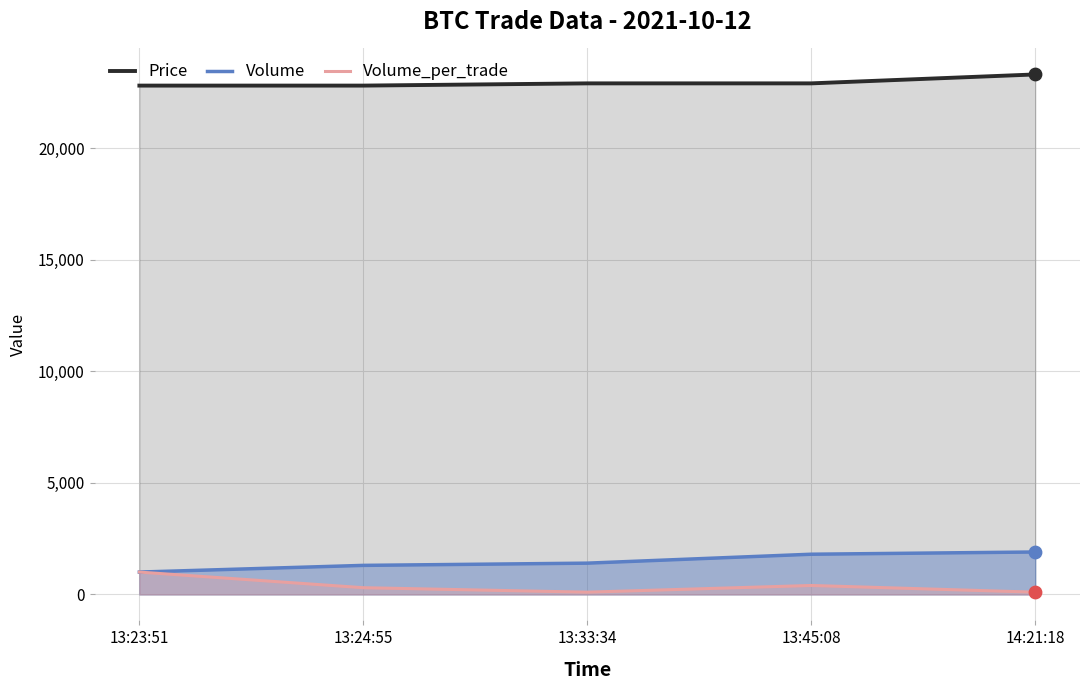

What are all the series names shown in the legend?

Price, Volume, Volume_per_trade